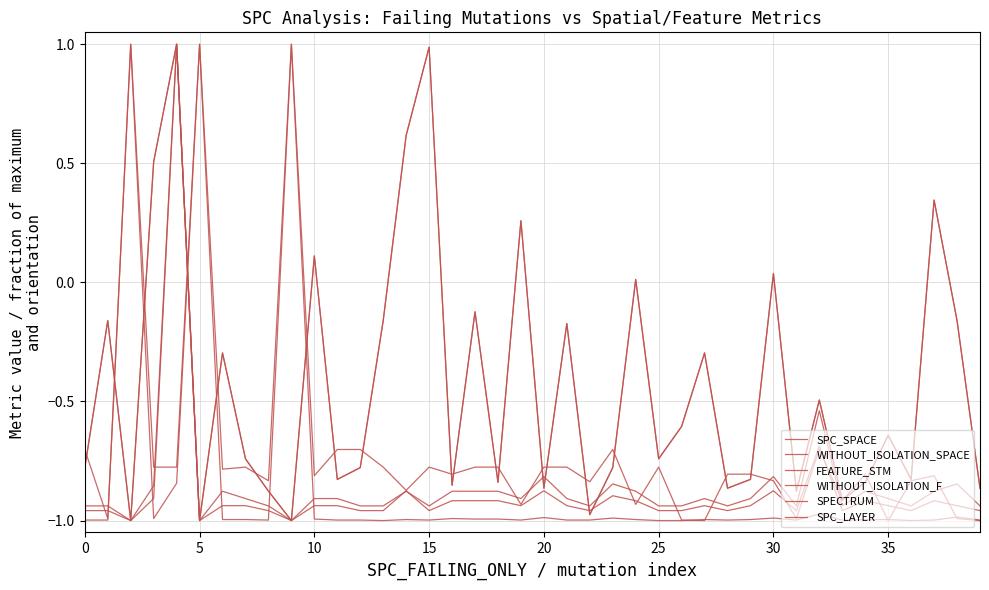

How many lines are shown in the chart?

6